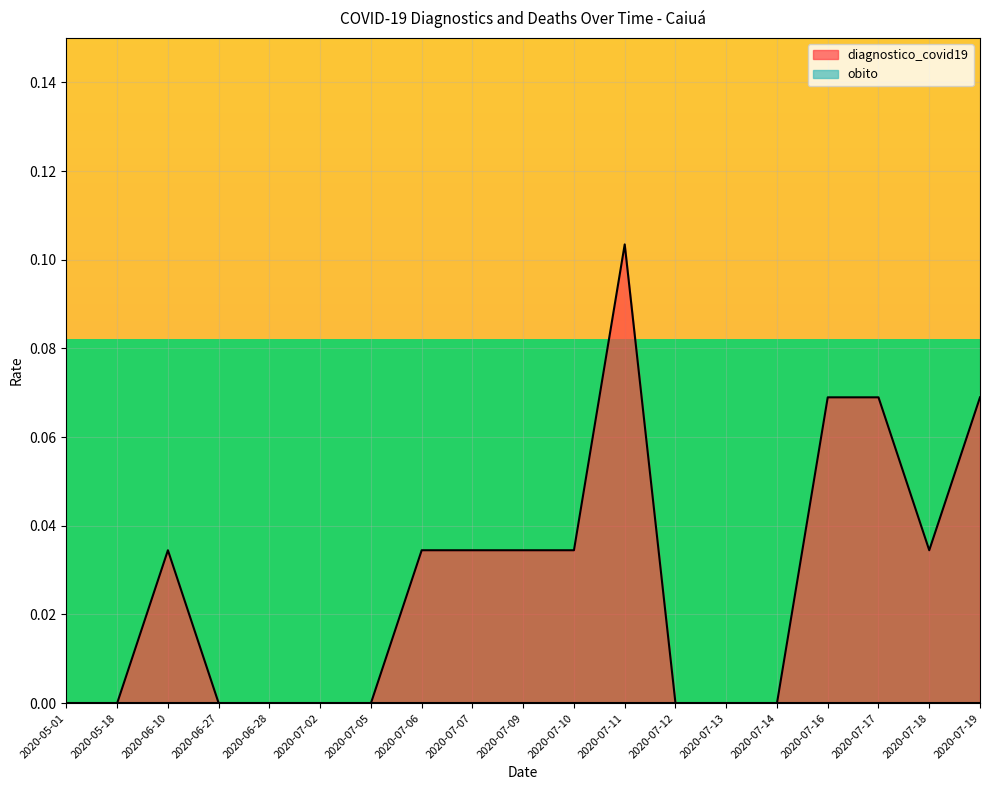

List the labels in order of value, smallest first.

2020-05-01, 2020-05-18, 2020-06-27, 2020-06-28, 2020-07-02, 2020-07-05, 2020-07-12, 2020-07-13, 2020-07-14, 2020-06-10, 2020-07-06, 2020-07-07, 2020-07-09, 2020-07-10, 2020-07-18, 2020-07-16, 2020-07-17, 2020-07-19, 2020-07-11